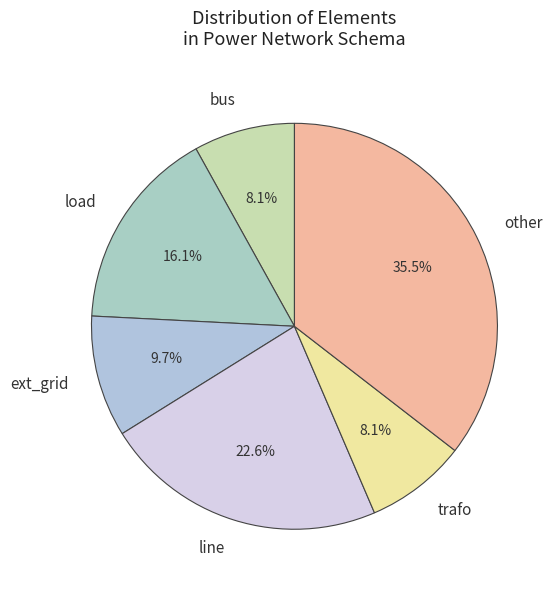

Does any single category account for the majority?

No